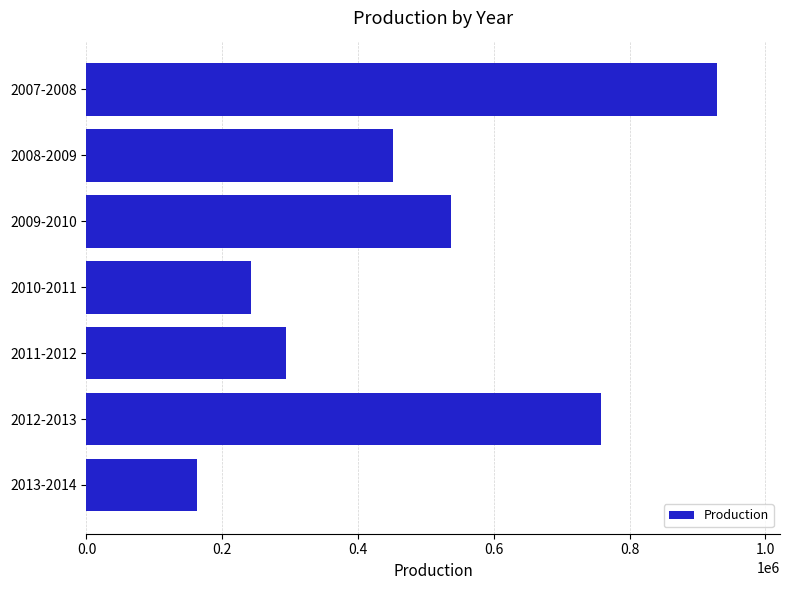

Reading top to bottom, list all the values displayed in this chart.

2007-2008=928561	2008-2009=451859	2009-2010=537186	2010-2011=241853	2011-2012=294261	2012-2013=758362	2013-2014=163109